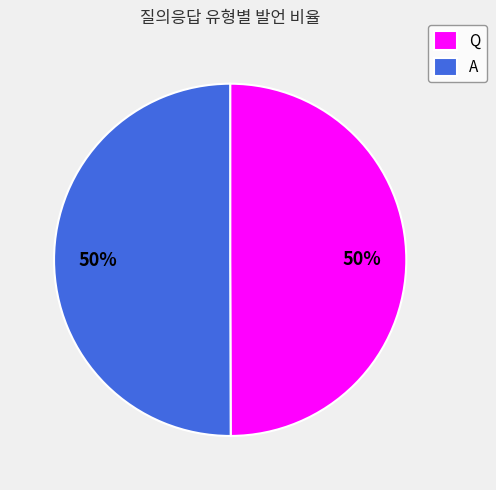

To the nearest percent, what is the combined percentage of Q and A?

100%